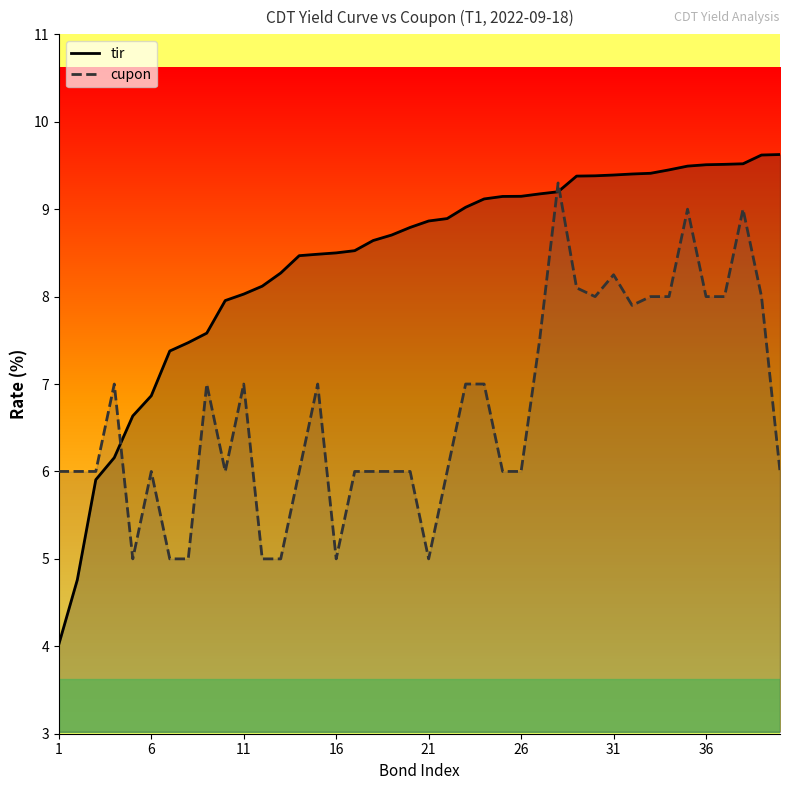

Count the number of data series in this chart.

2